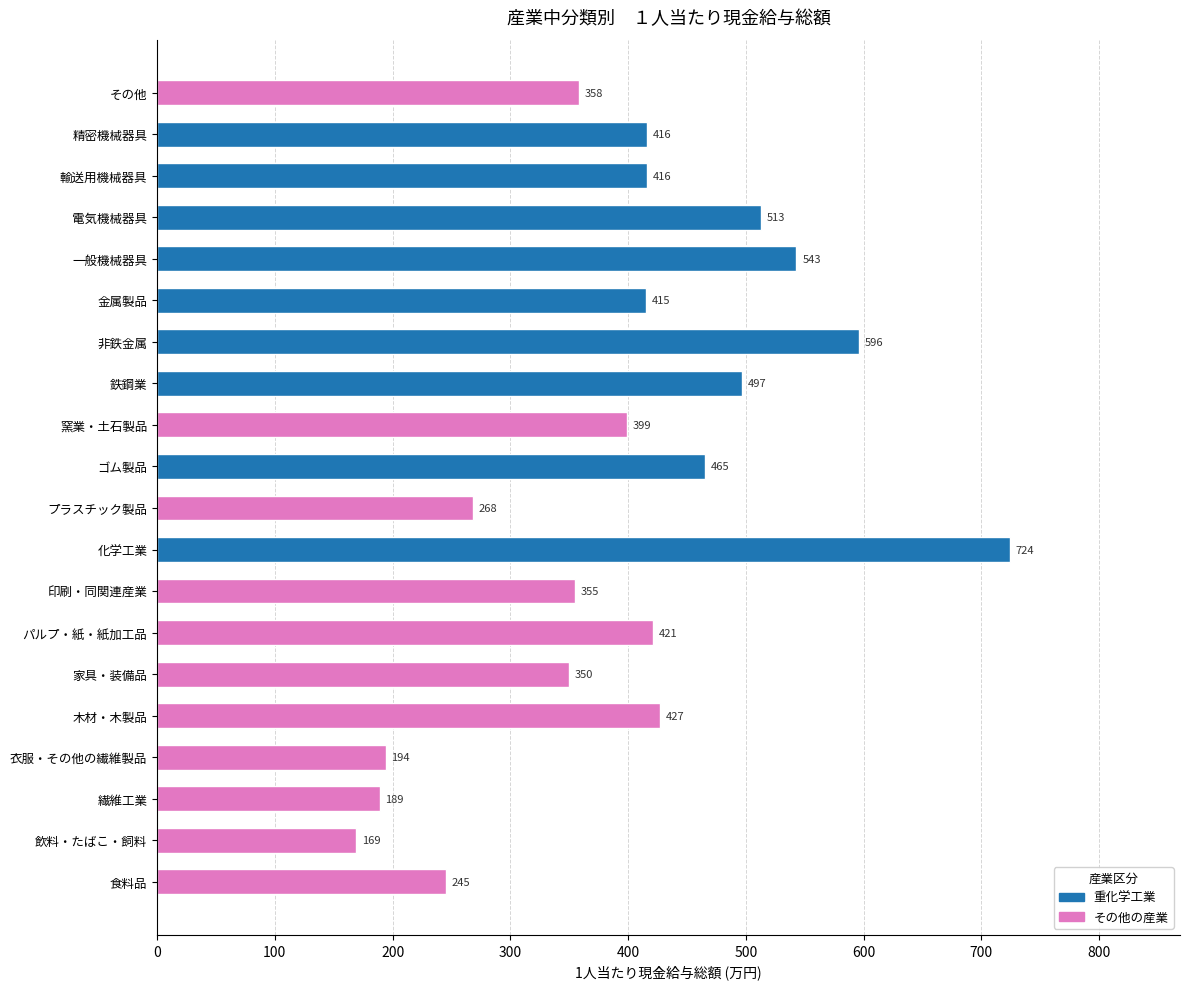

What is the ratio of the value at プラスチック製品 to the value at 家具・装備品?

0.8